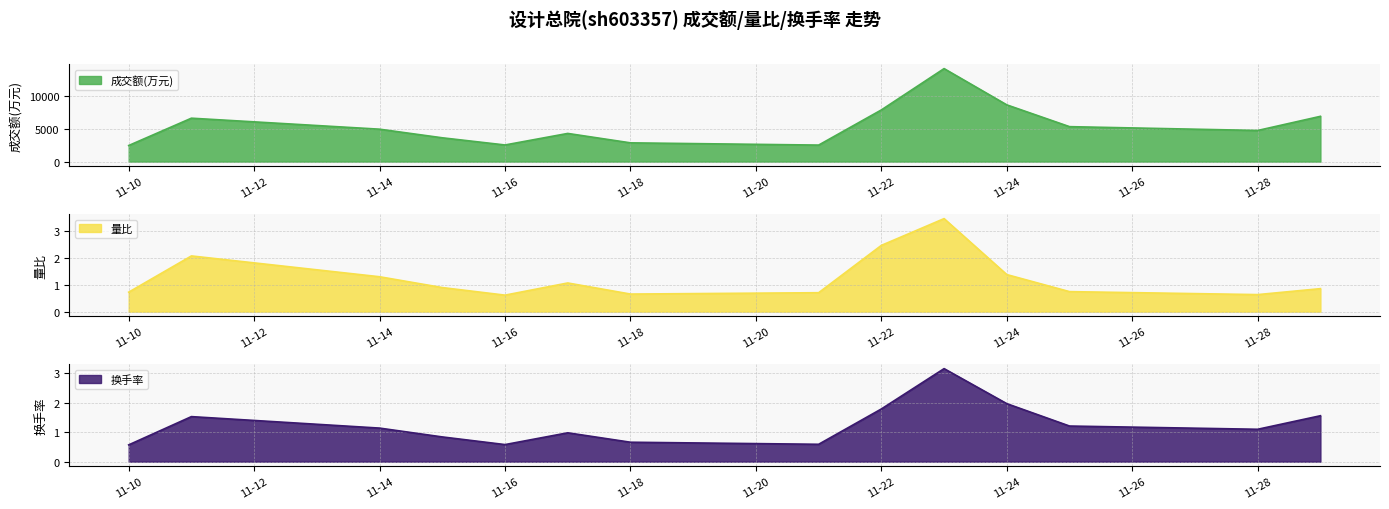

At how many categories does at least one series exceed 8635?

2